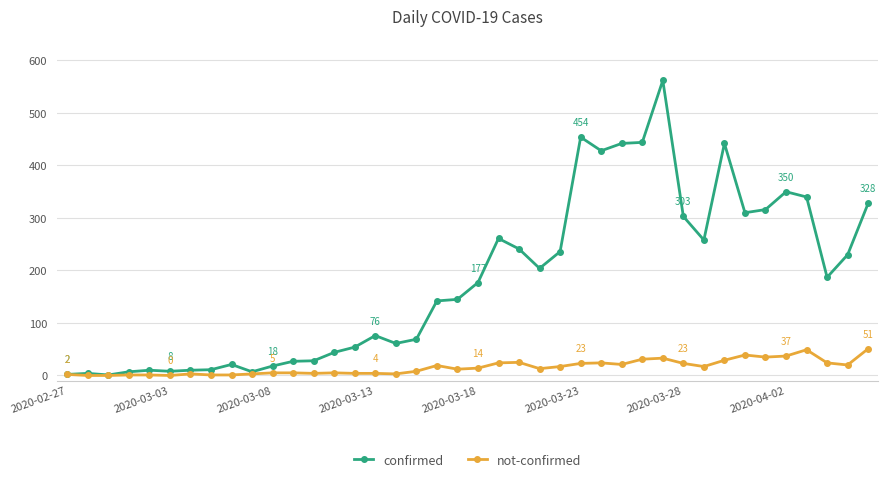

List the series in order of their peak value, highest first.

confirmed, not-confirmed